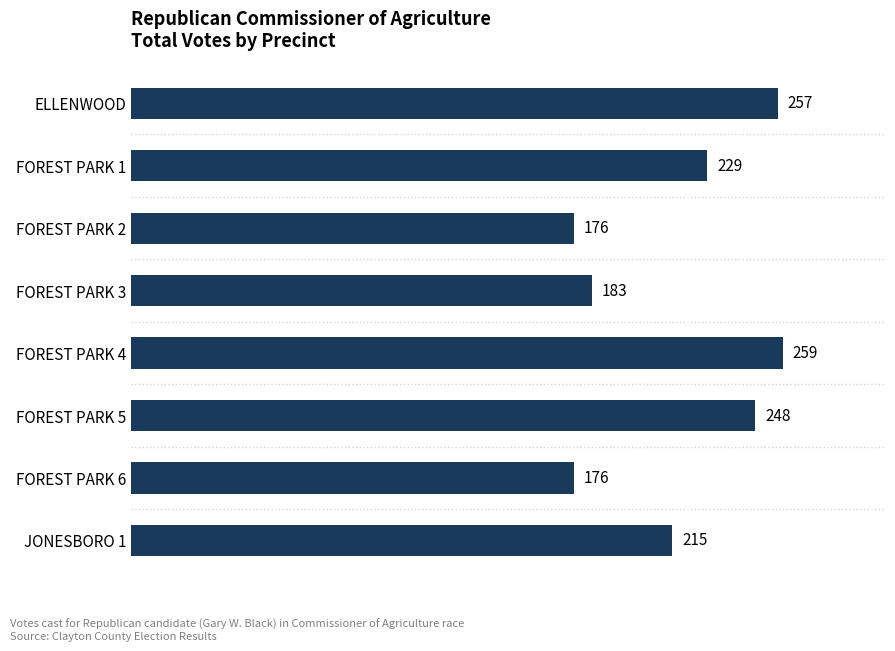

How many categories are shown in the chart?

8